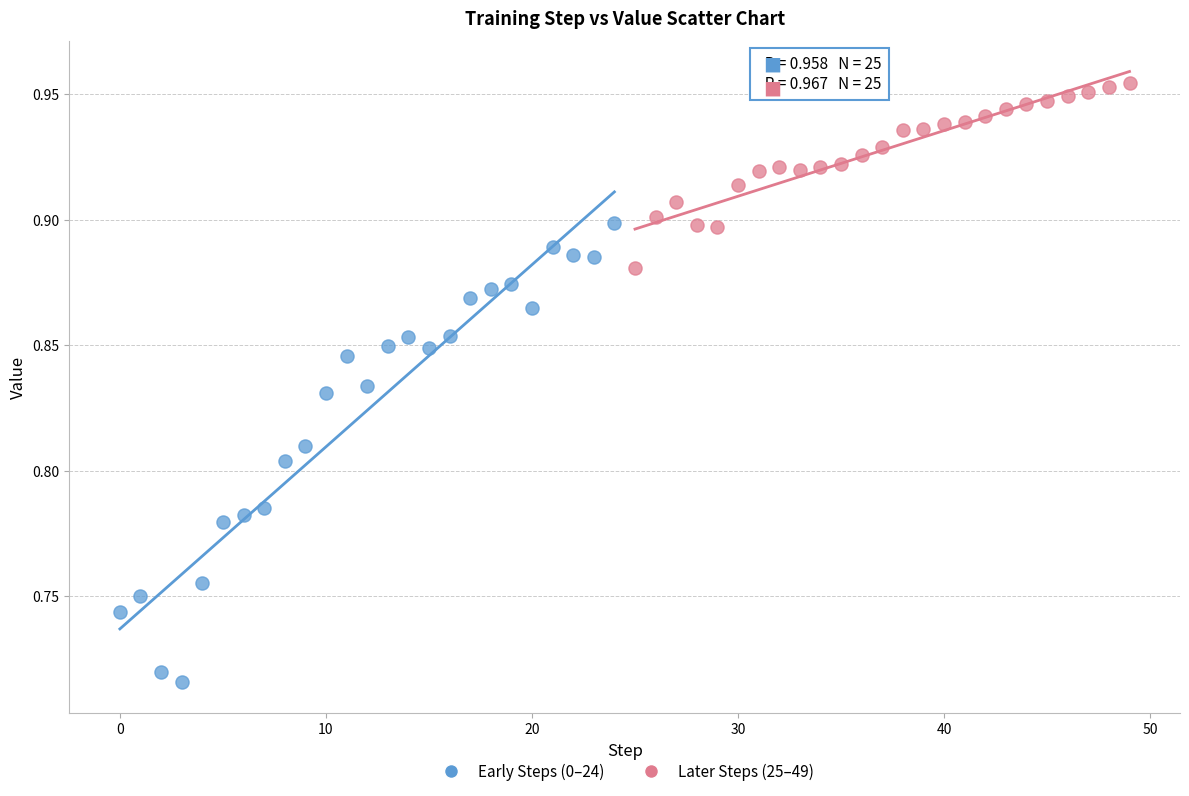

Which series reaches the maximum Y coordinate?

Later Steps (25–49)